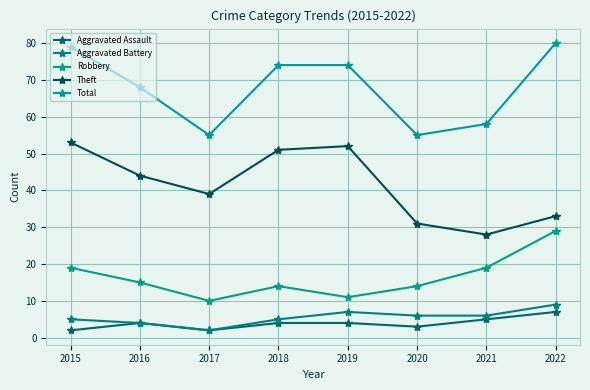

At how many categories does at least one series exceed 37?

8